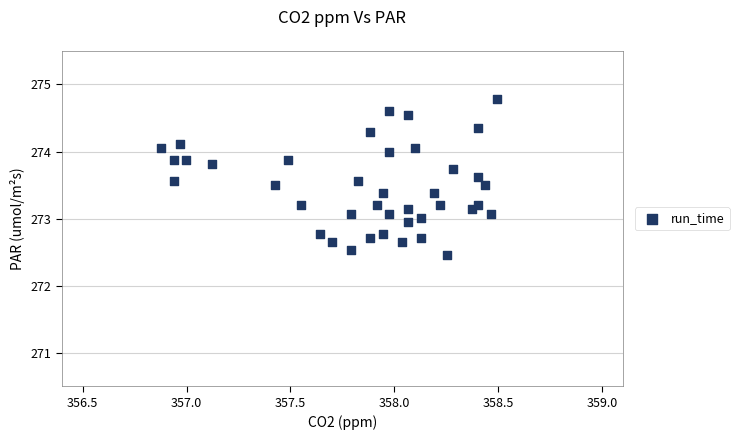

What is the range of X values (max minus min)?

1.6